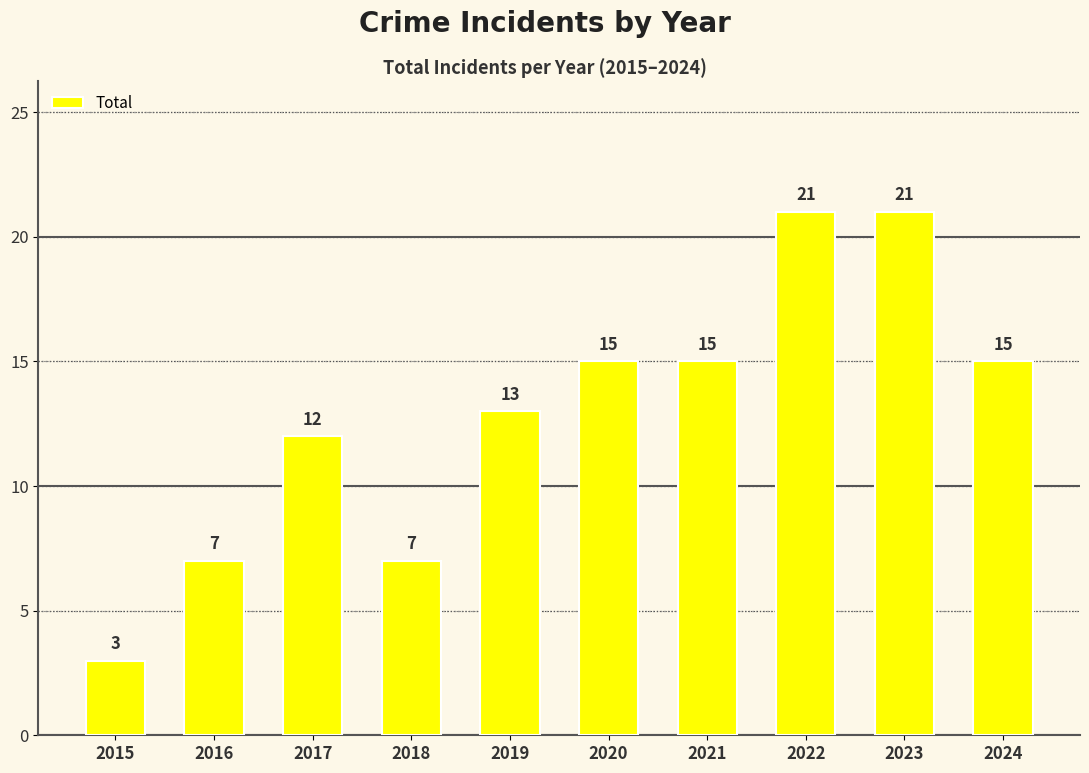

Reading left to right, transcribe all the data shown in this chart.

2015=3	2016=7	2017=12	2018=7	2019=13	2020=15	2021=15	2022=21	2023=21	2024=15